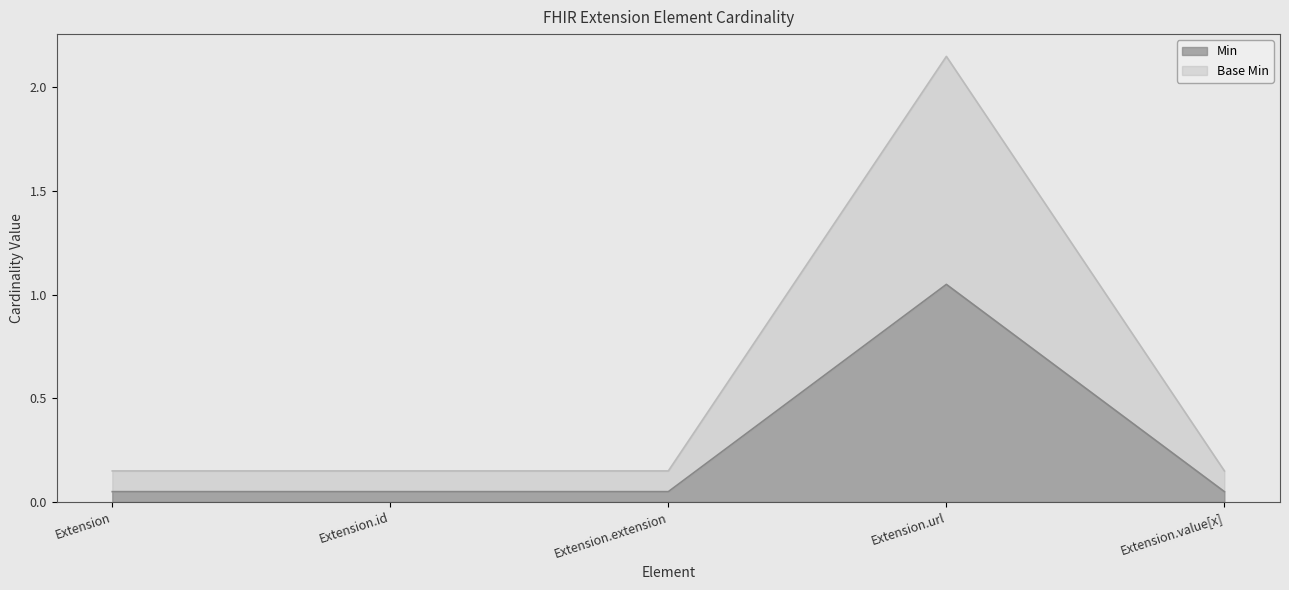

How many categories are shown in the chart?

5